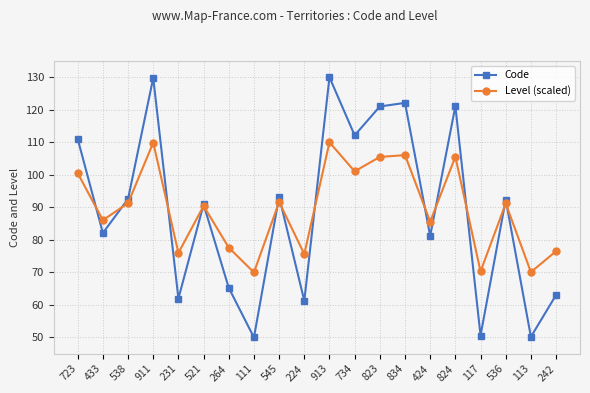

At 231, list the series in order from largest to smallest.

Level (scaled), Code